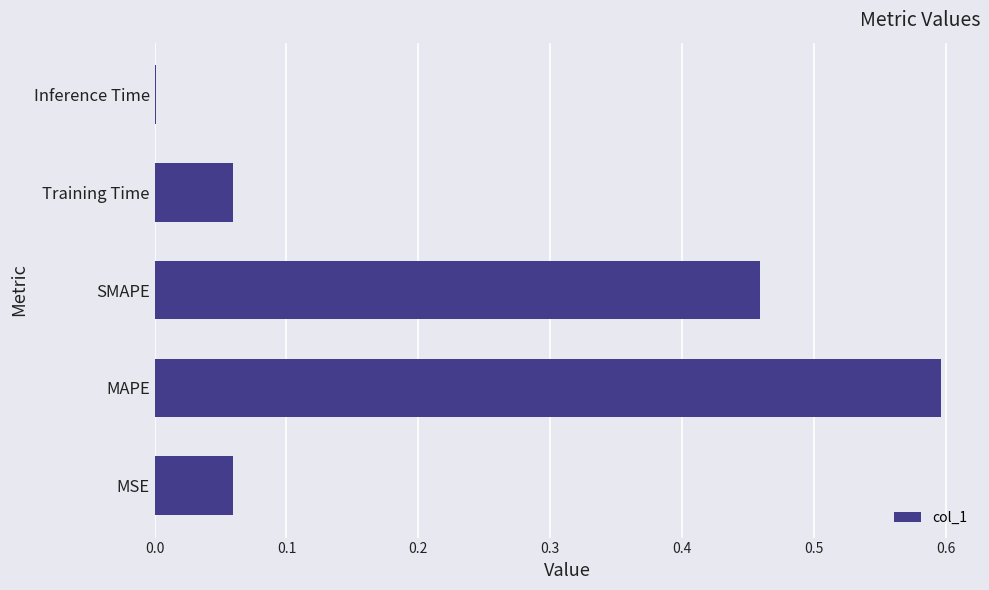

What is the greatest value displayed?

0.6